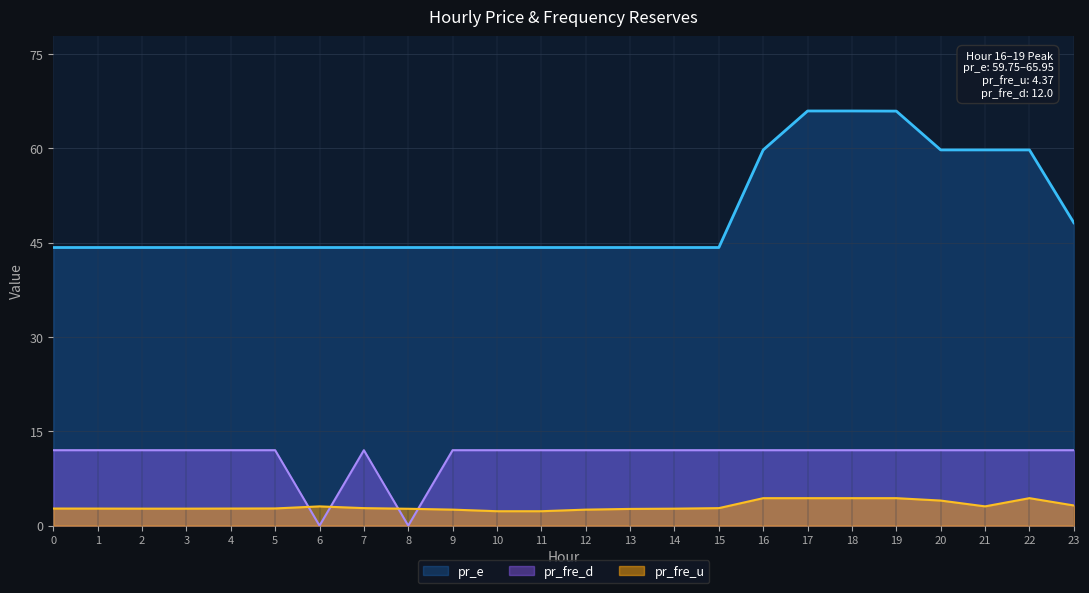

Which series has the largest total across all categories?

pr_e